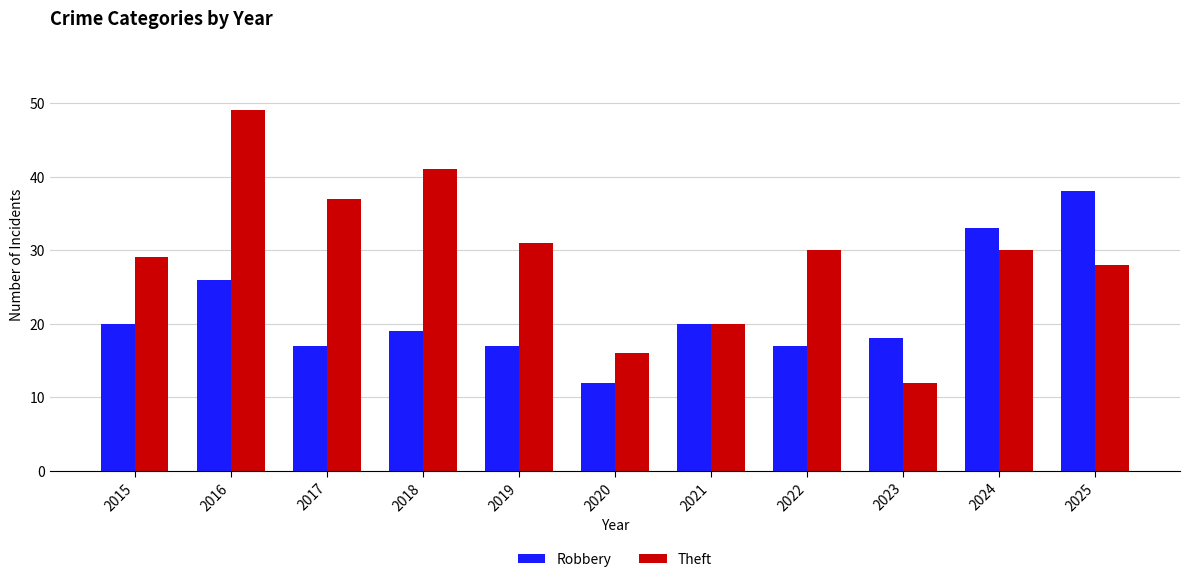

What is the difference between the second highest and second lowest values in the Robbery series?

16